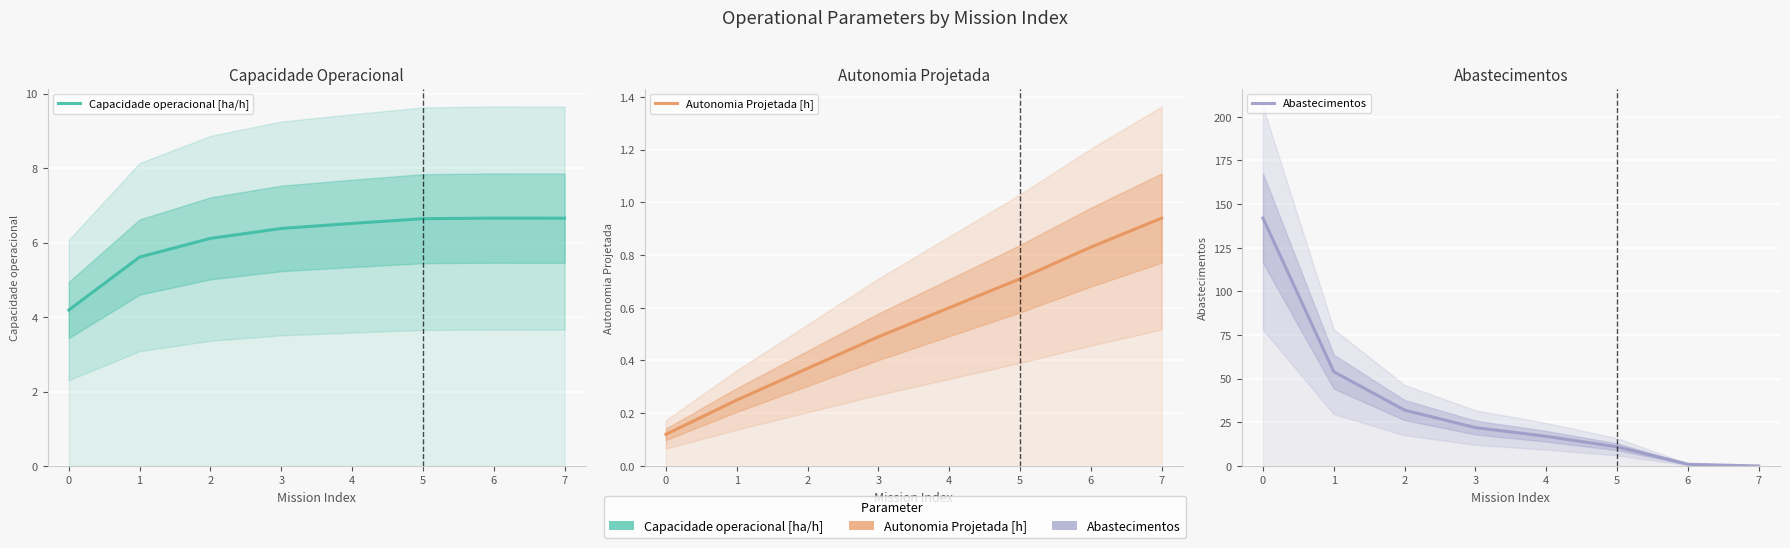

How many data points in Abastecimentos are above 22?

3